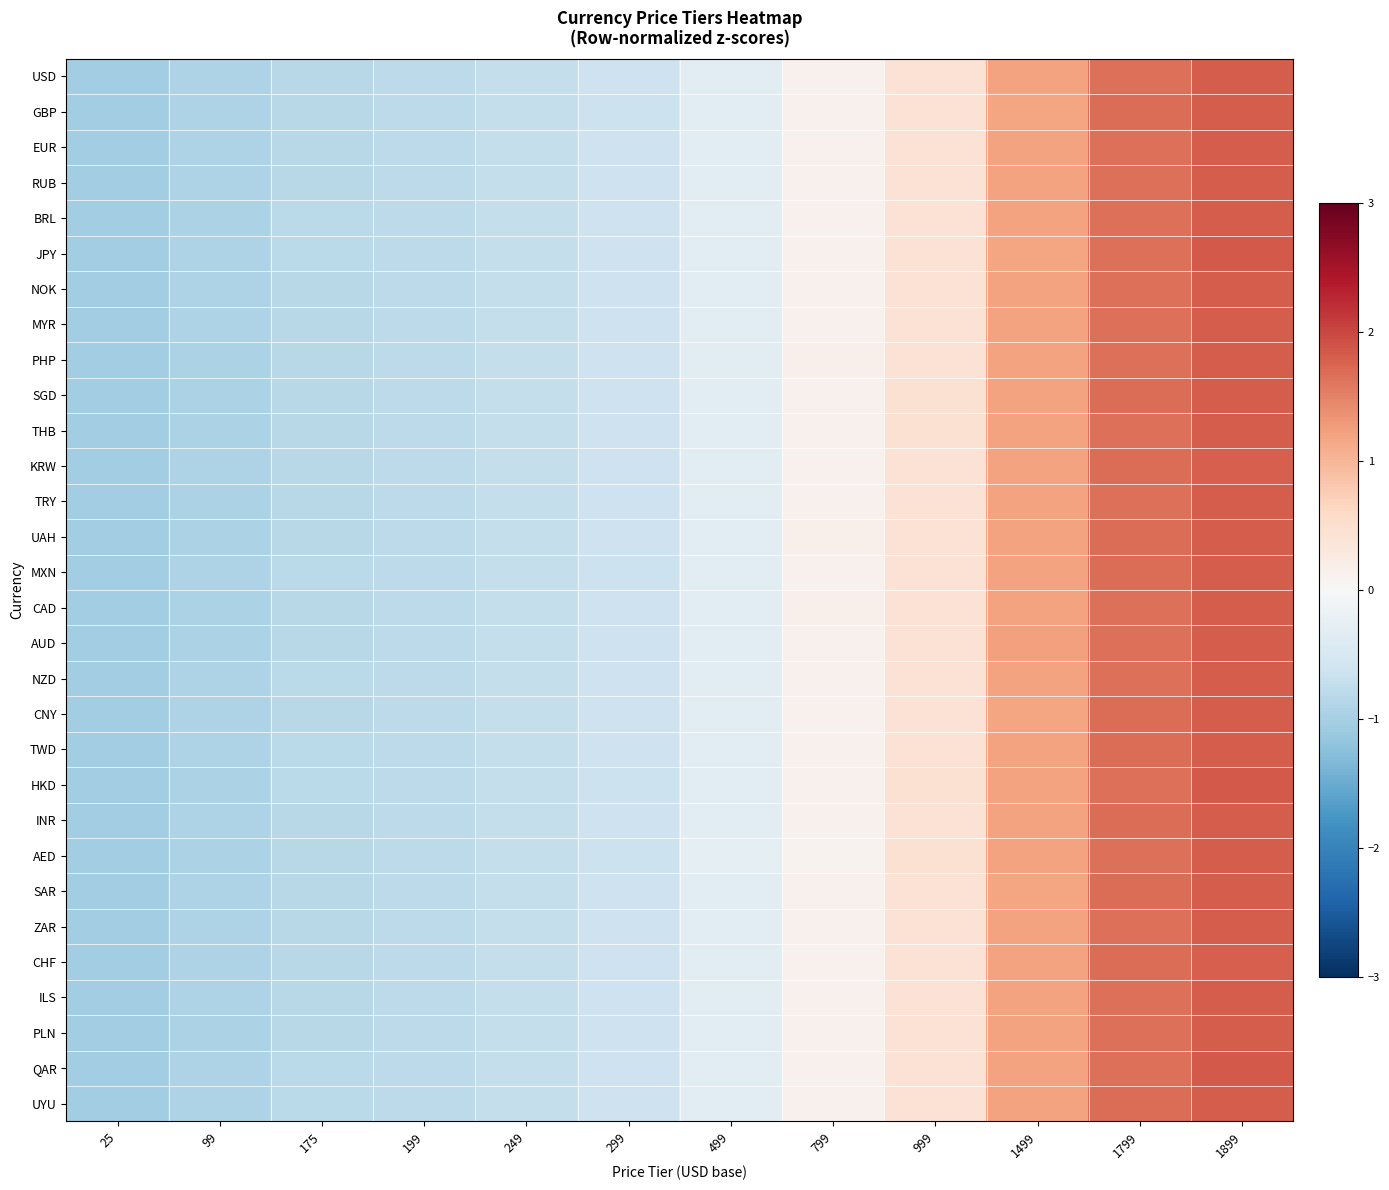

Which series has the largest range (max minus min)?

JPY